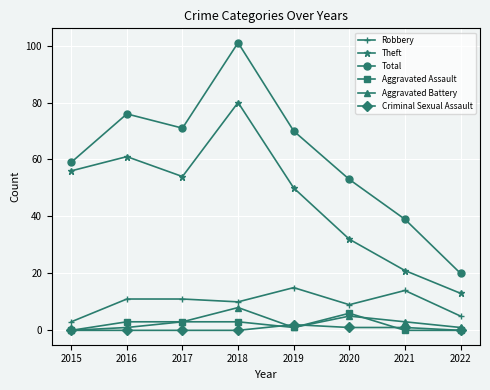

True or false: Total and Aggravated Assault cross at least once.

False